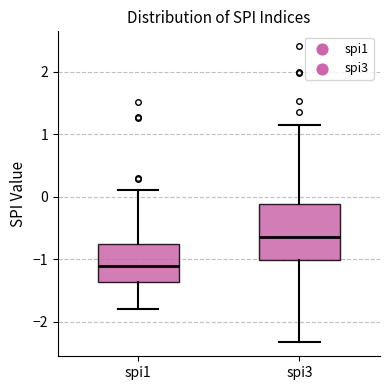

Which box is the tallest, from its lower edge to its upper edge?

spi3